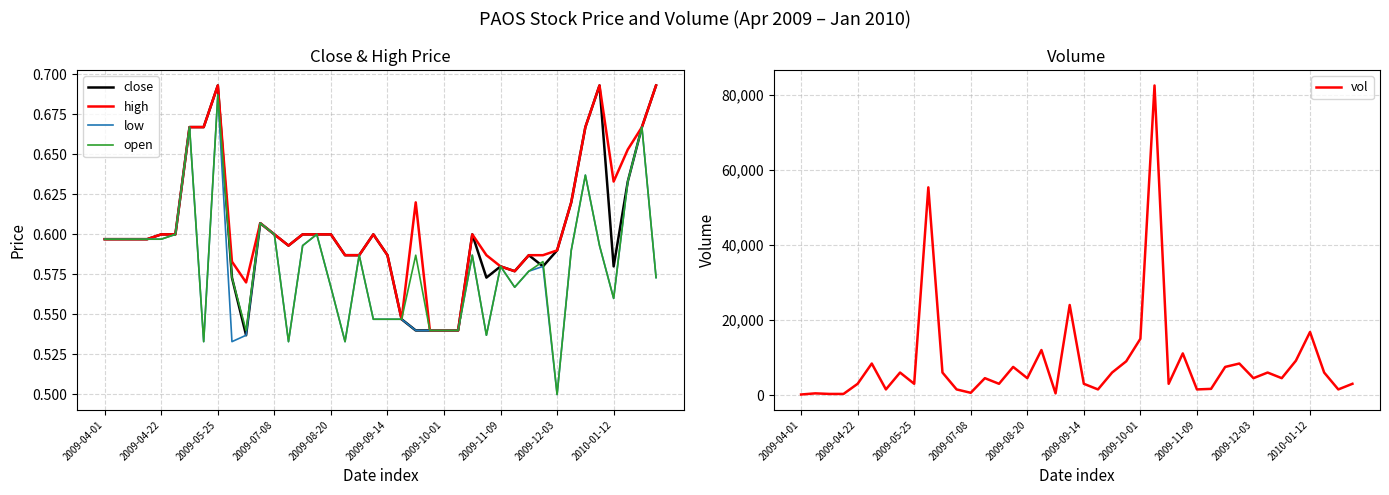

True or false: close has a value of 1.2 at 2009-12-03.

False